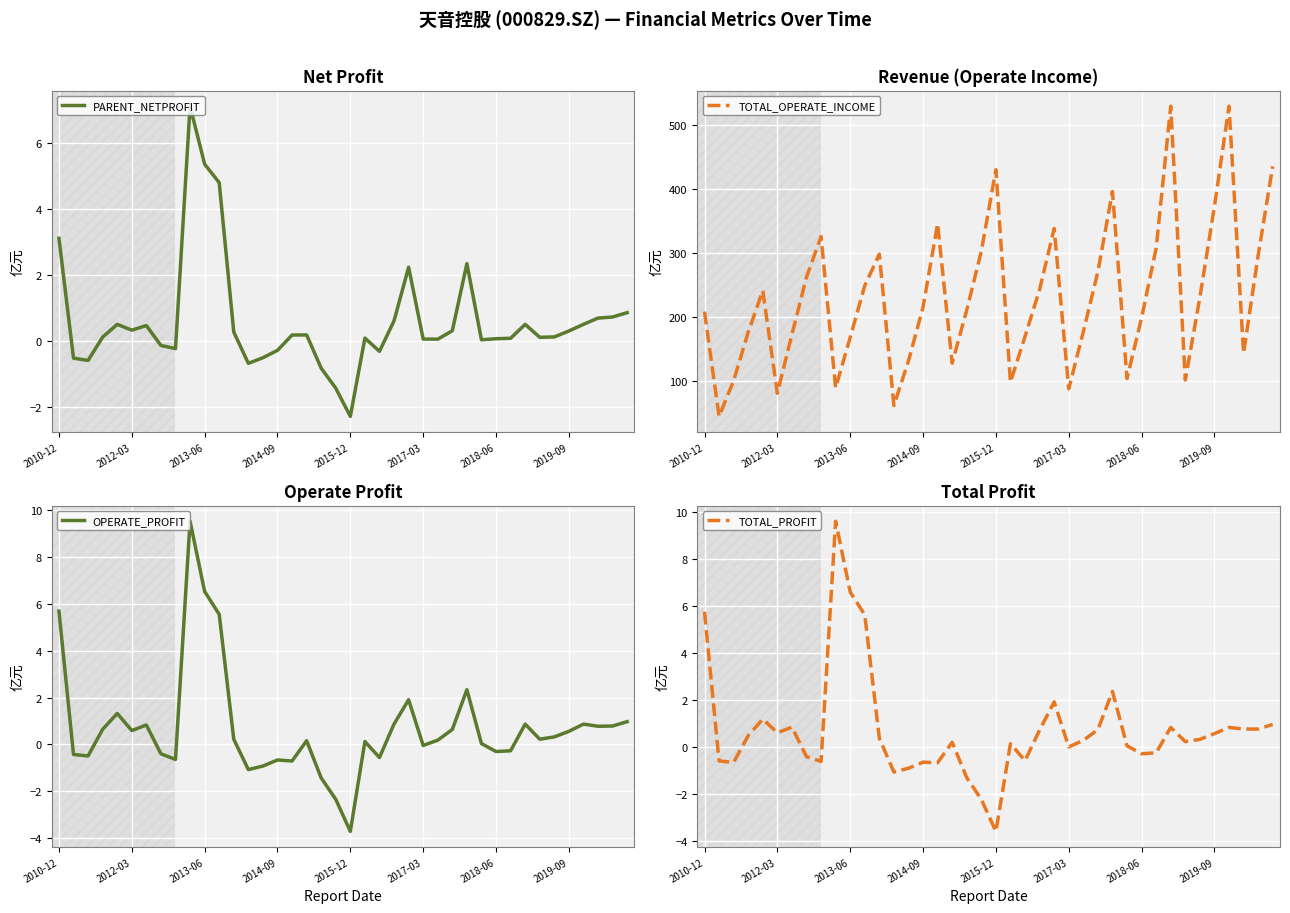

Reading left to right, extract all data points from this chart.

PARENT_NETPROFIT: 3.1	-0.5	-0.6	0.1	0.5	0.3	0.5	-0.1	-0.2	7.1	5.3	4.8	0.3	-0.7	-0.5	-0.3	0.2	0.2	-0.8	-1.4	-2.3	0.1	-0.3	0.6	2.2	0.1	0.1	0.3	2.3	0.0	0.1	0.1	0.5	0.1	0.1	0.3	0.5	0.7	0.7	0.9
TOTAL_OPERATE_INCOME: 208.8	45.3	101.1	176.6	241.6	81.3	173.1	262.6	325.9	89.8	168.5	249.3	298.5	62.2	131.8	215.9	346.0	128.4	211.2	303.1	430.3	98.7	170.0	243.2	338.5	88.3	177.3	271.0	396.3	104.4	199.1	307.8	529.4	102.0	231.0	373.0	529.4	143.8	296.6	435.5
OPERATE_PROFIT: 5.7	-0.4	-0.5	0.6	1.3	0.6	0.8	-0.4	-0.6	9.5	6.5	5.6	0.2	-1.1	-0.9	-0.7	-0.7	0.2	-1.4	-2.4	-3.7	0.1	-0.6	0.9	1.9	-0.0	0.2	0.6	2.3	0.0	-0.3	-0.3	0.9	0.2	0.3	0.6	0.9	0.8	0.8	1.0
TOTAL_PROFIT: 5.7	-0.6	-0.7	0.5	1.2	0.6	0.8	-0.4	-0.6	9.6	6.6	5.6	0.4	-1.1	-0.9	-0.7	-0.7	0.2	-1.3	-2.2	-3.6	0.1	-0.6	0.7	1.9	-0.0	0.3	0.7	2.4	0.0	-0.3	-0.3	0.8	0.2	0.3	0.6	0.8	0.7	0.7	0.9